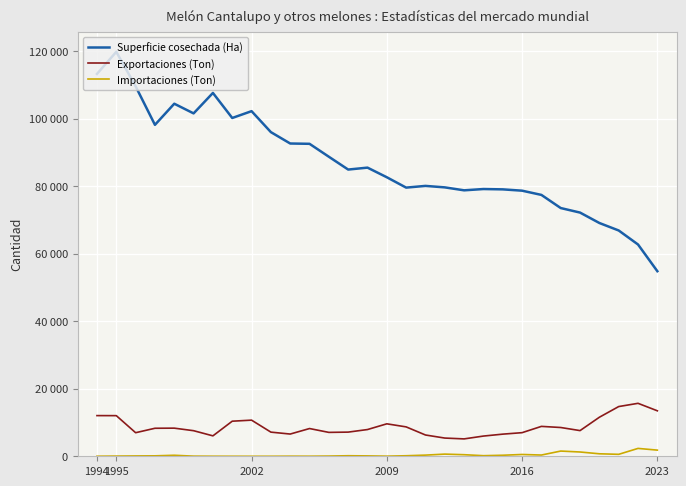

True or false: Exportaciones (Ton) and Importaciones (Ton) cross at least once.

False